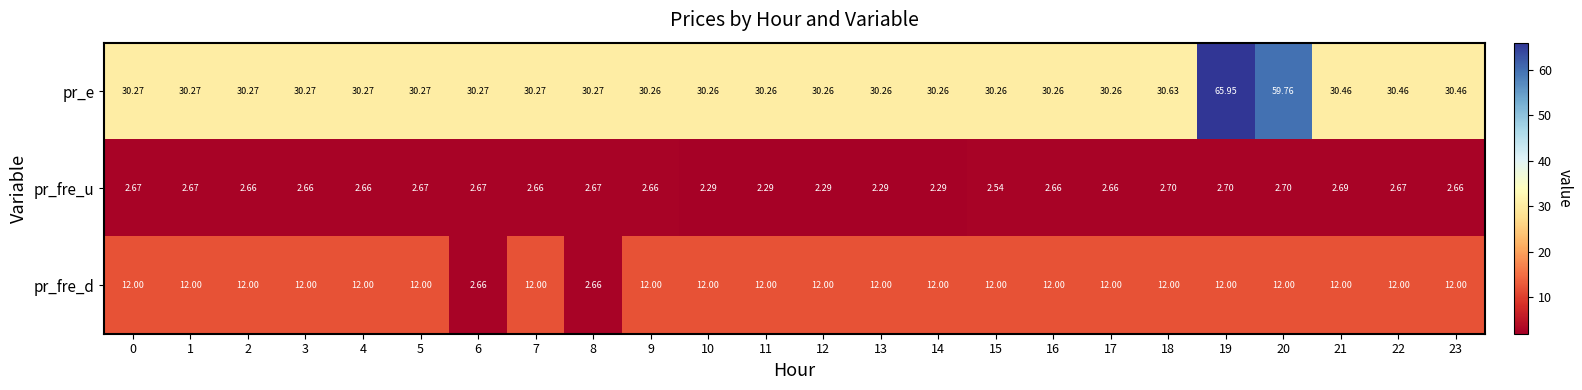

At how many categories does at least one series exceed 49?

2